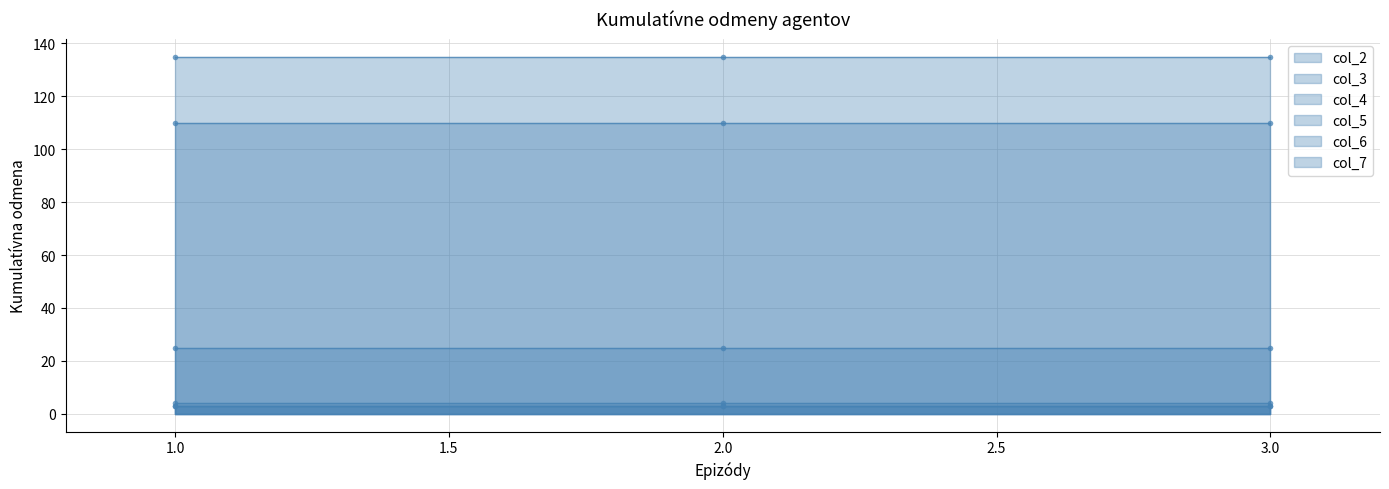

Which category has the lowest value in the col_6 series?

1